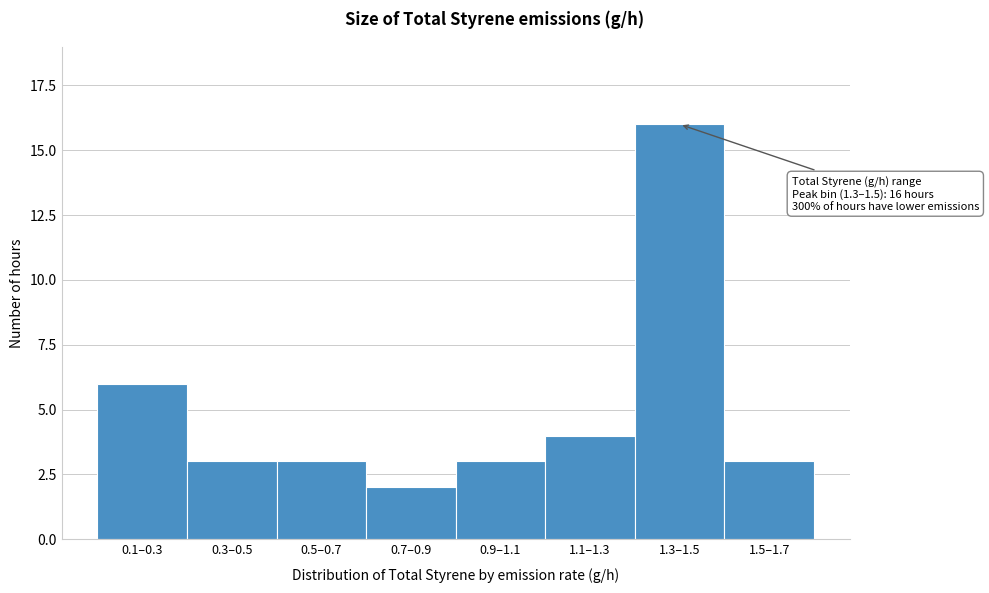

Reading right to left, transcribe all the data shown in this chart.

3	16	4	3	2	3	3	6